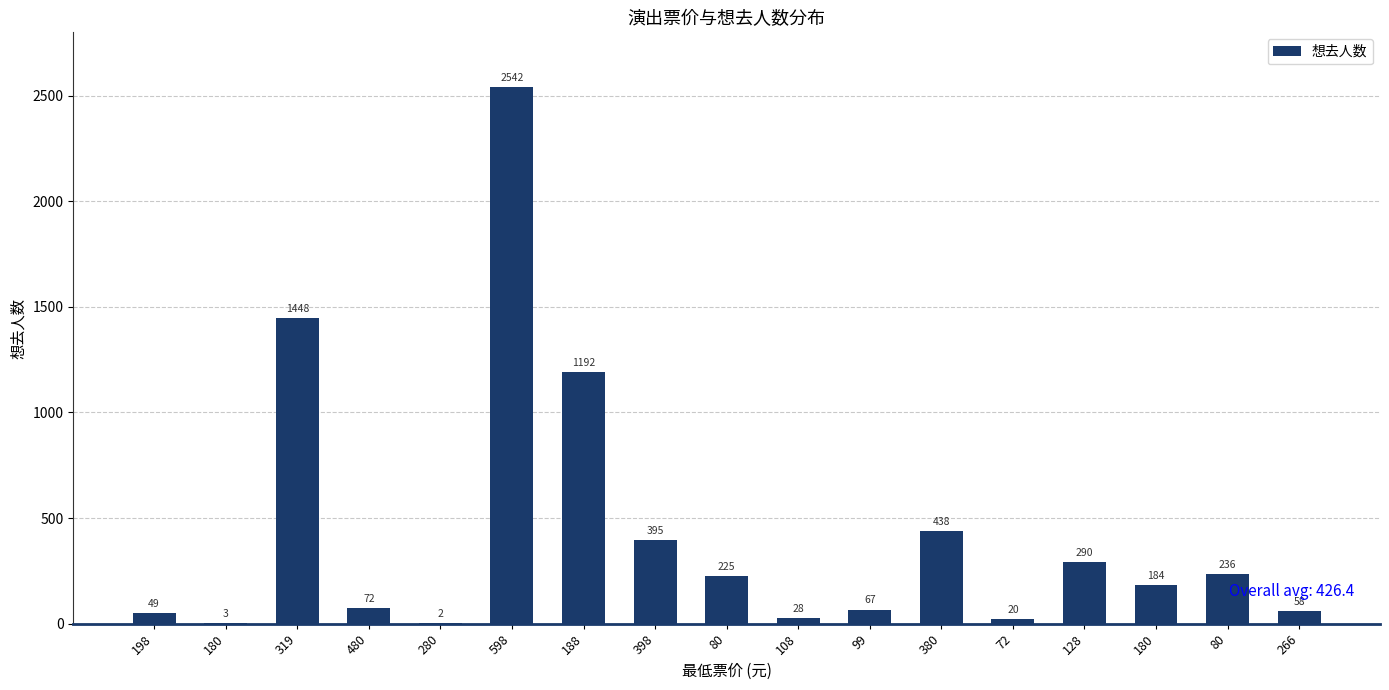

Between 108 and 180, which is larger?

108